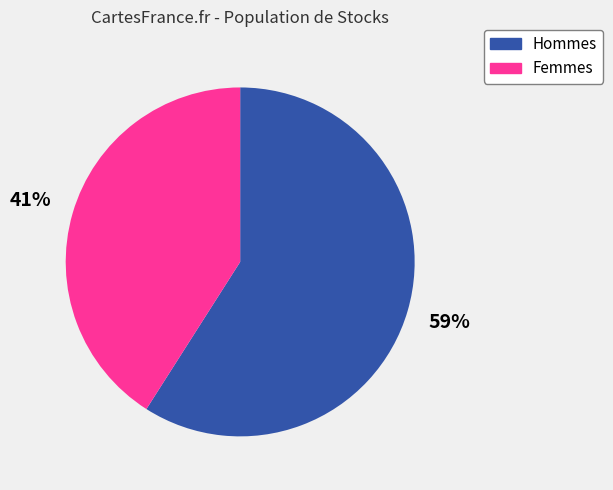

Count the number of slices in the pie.

2